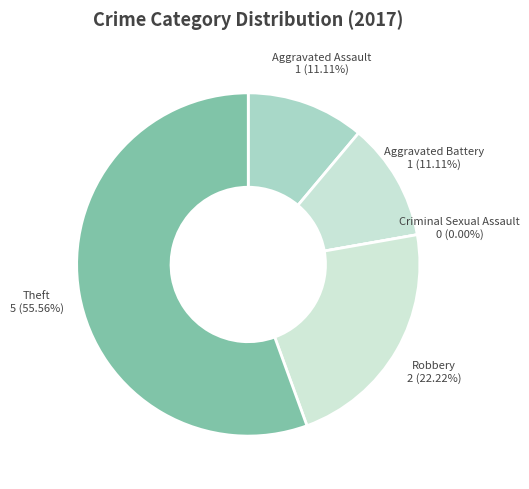

What is the majority slice?

Theft